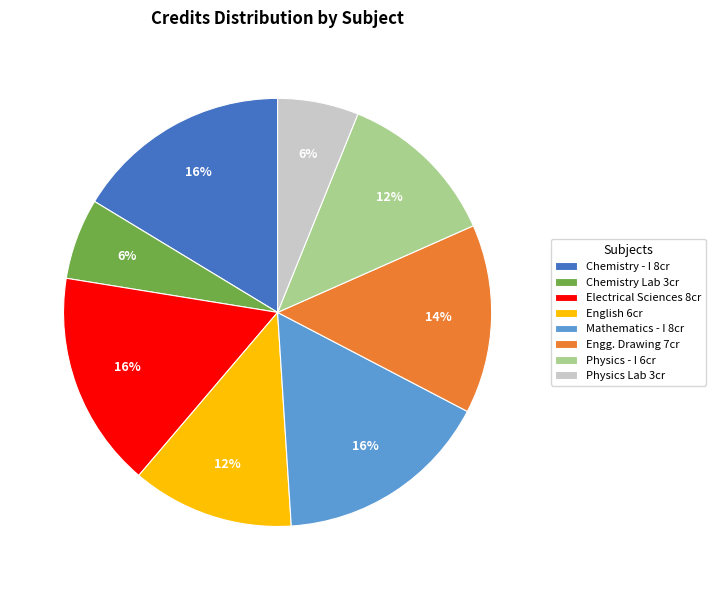

How many slices are in this pie chart?

8